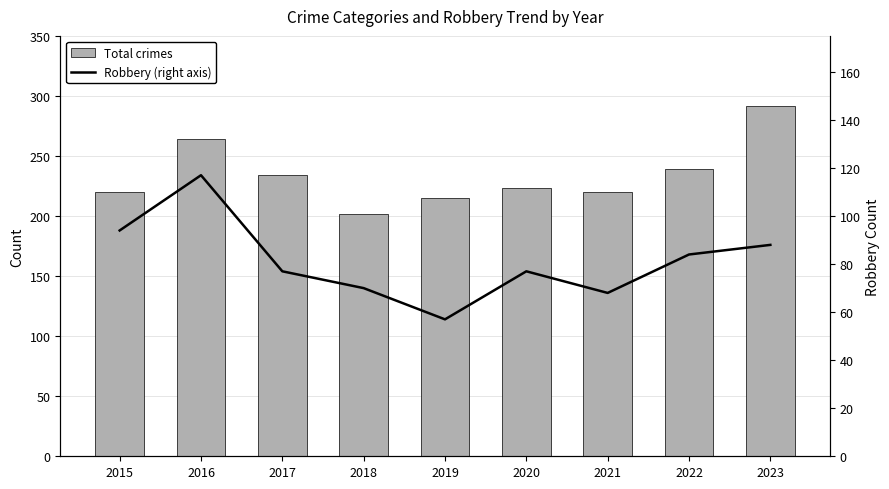

Which label corresponds to the largest value in the chart?

2023